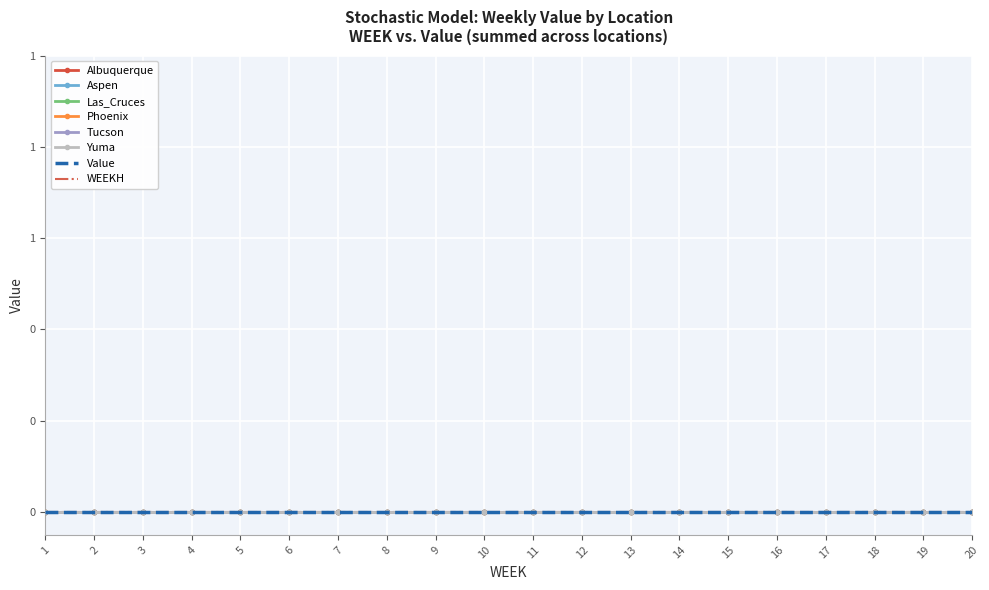

What is the sum of the WEEK values at 15 and 4?

19